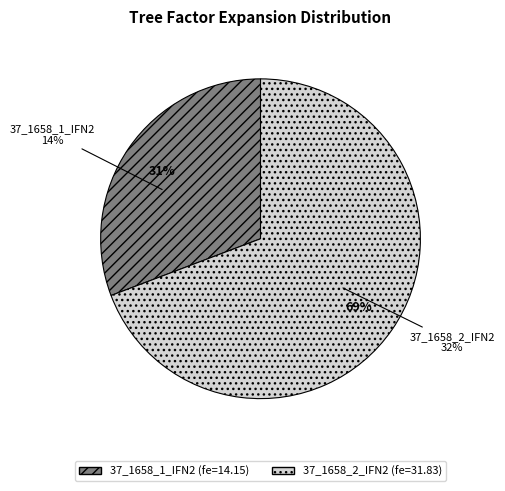

Is the sum of 37_1658_1_IFN2 and 37_1658_2_IFN2 greater than half?

Yes